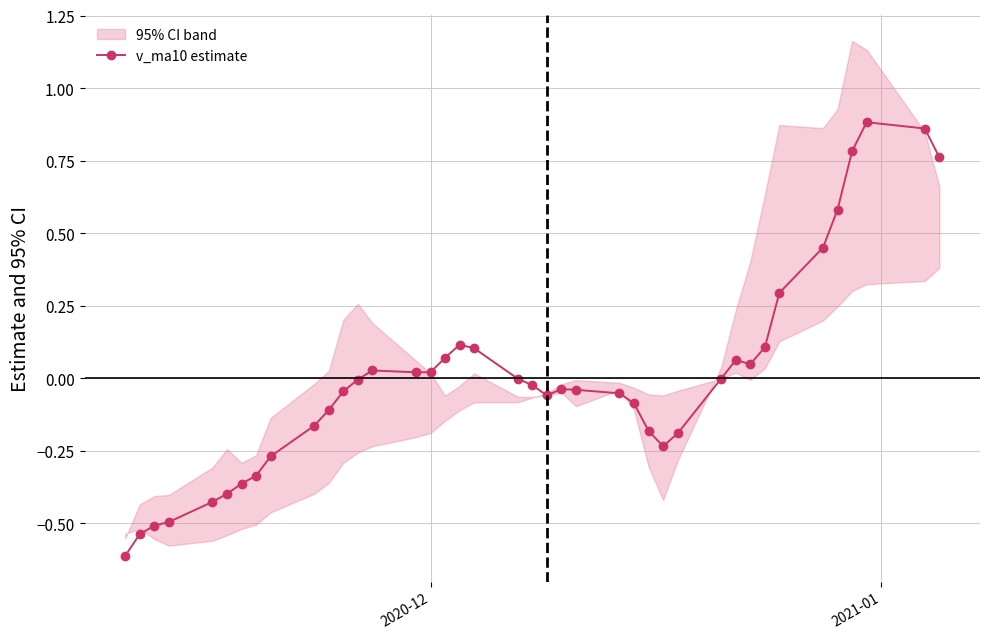

True or false: v_ma10 estimate has more than 2 interior local peaks.

True